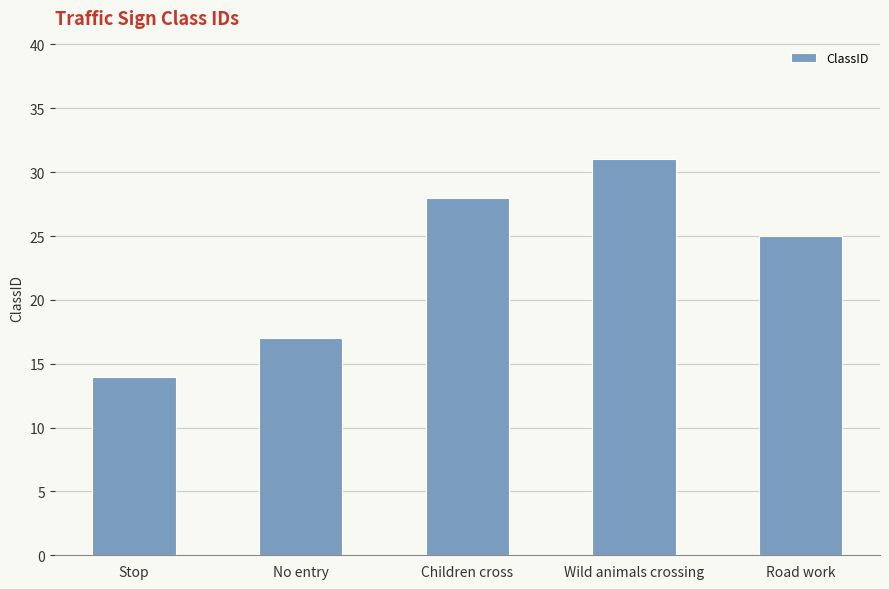

Is it true that the value at Stop is 14?

True